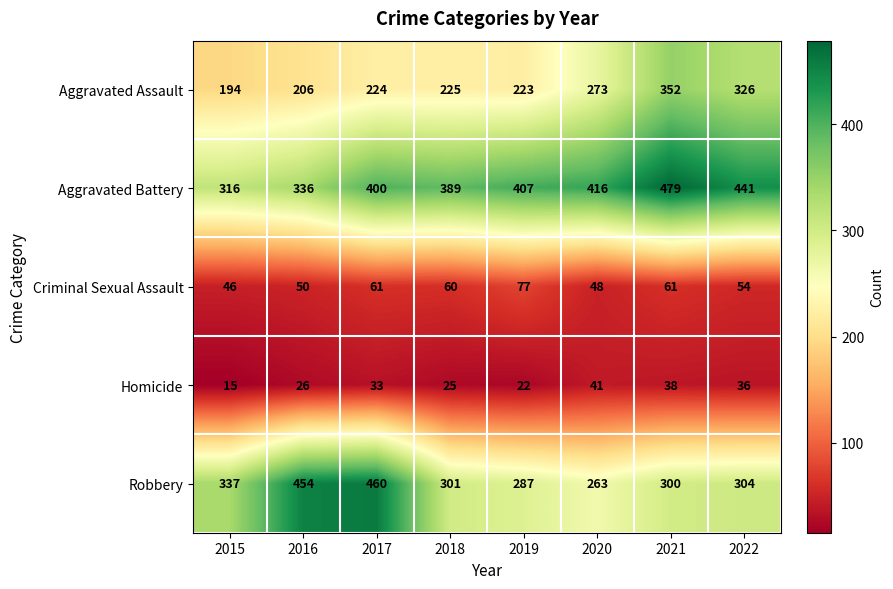

At which category is the sum across all series the highest?

2021